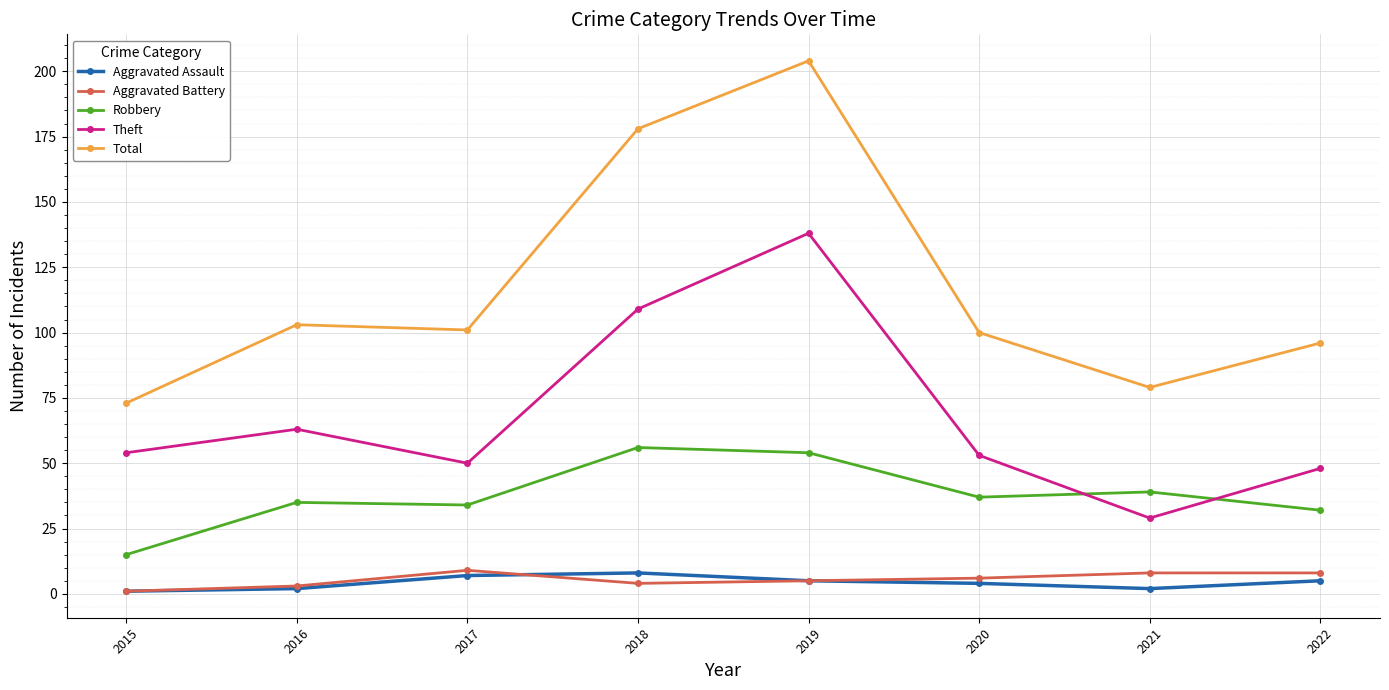

Reading left to right, what are all the values shown in this chart?

Aggravated Assault: 1	2	7	8	5	4	2	5
Aggravated Battery: 1	3	9	4	5	6	8	8
Robbery: 15	35	34	56	54	37	39	32
Theft: 54	63	50	109	138	53	29	48
Total: 73	103	101	178	204	100	79	96